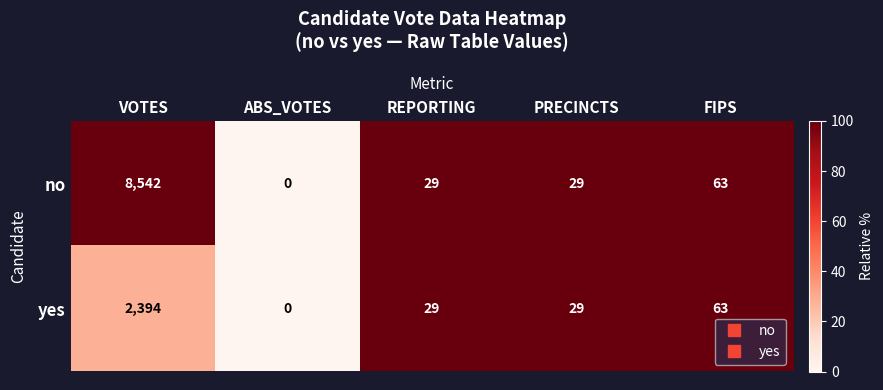

What is the average value of the yes series?

503